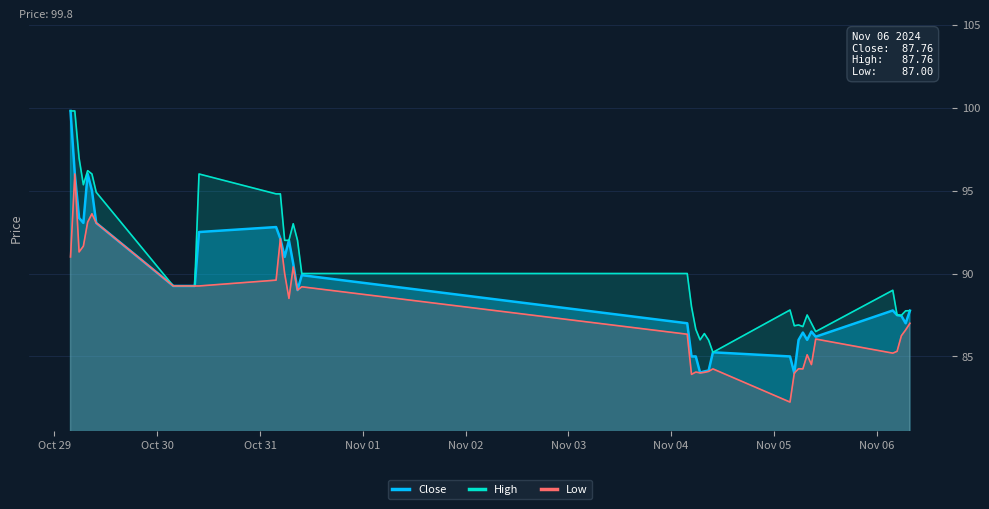

True or false: High and Close intersect in this chart.

False